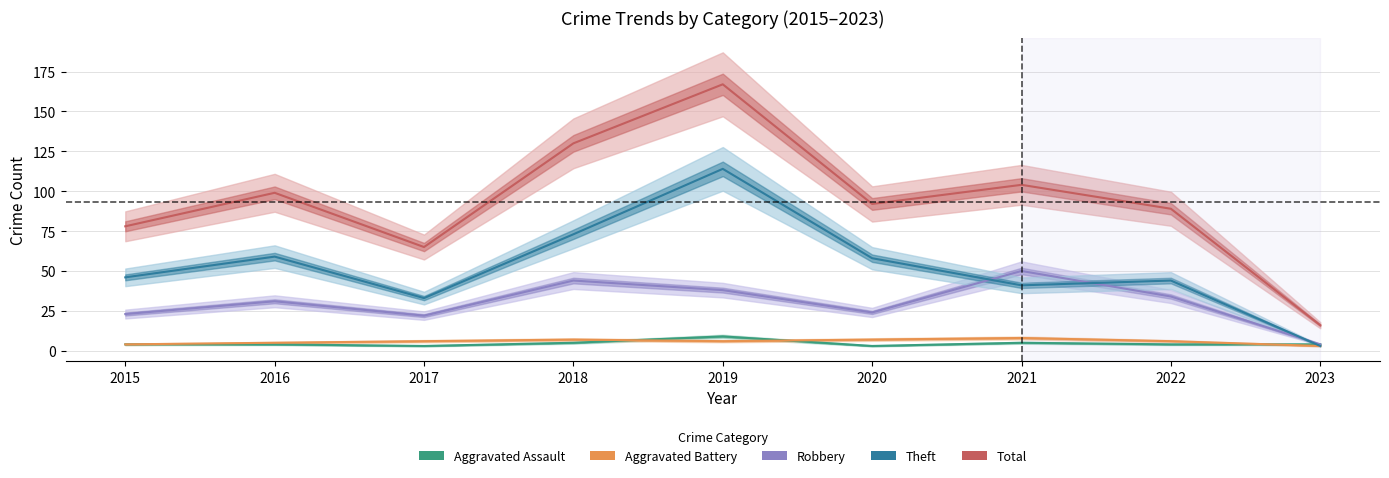

How many data points in Total are less than 92?

4